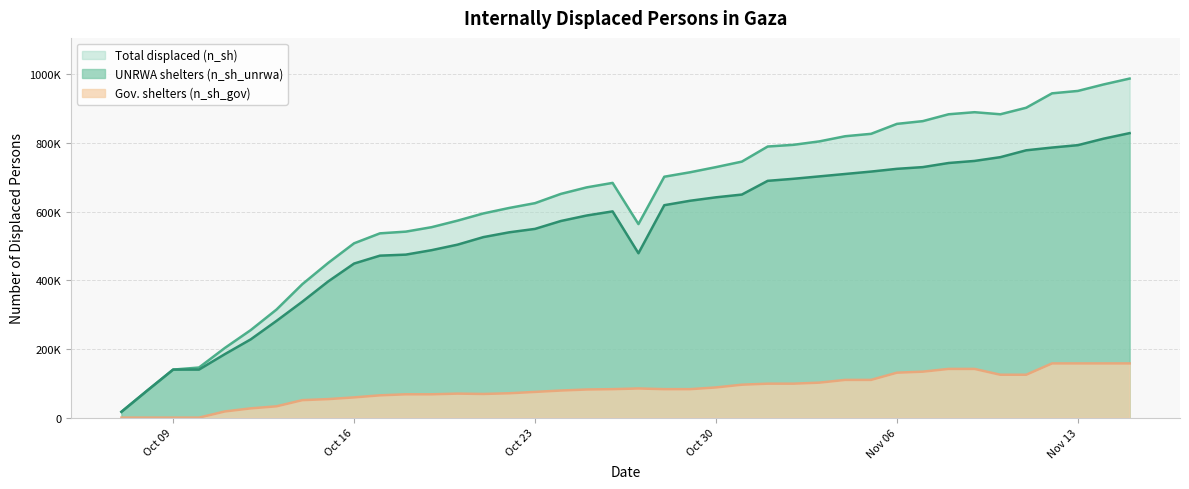

What are all the series names shown in the legend?

Total displaced (n_sh), UNRWA shelters (n_sh_unrwa), Gov. shelters (n_sh_gov)